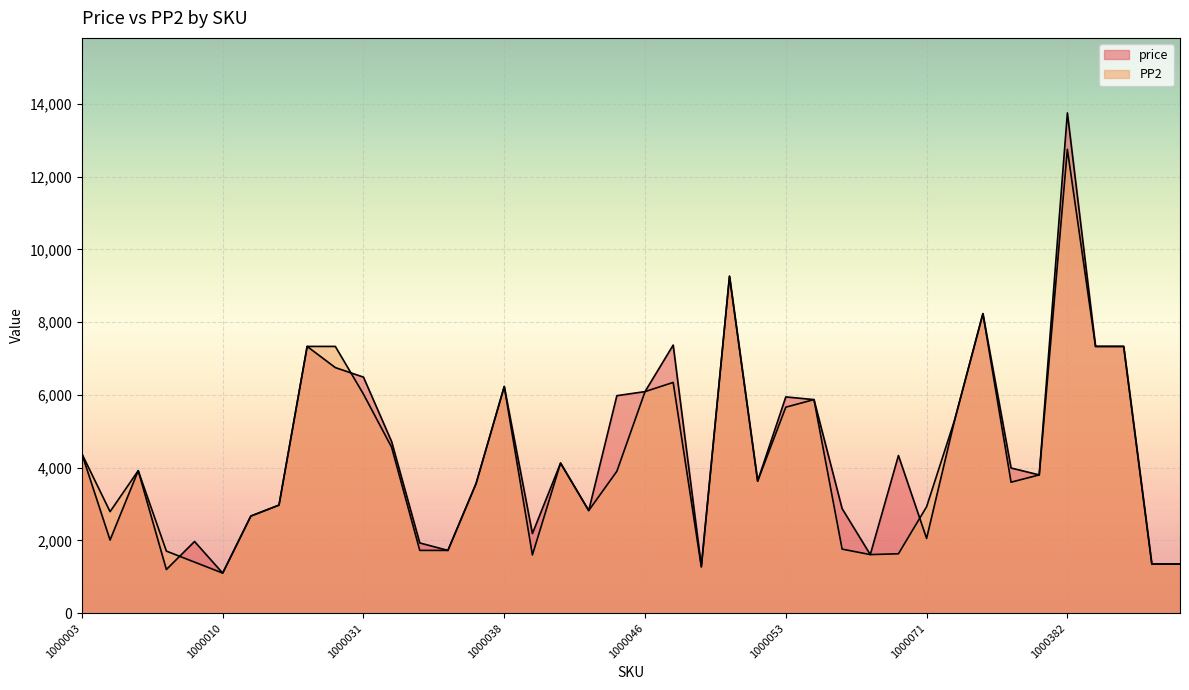

What is the value of the price point at the 34th from the left?

3990